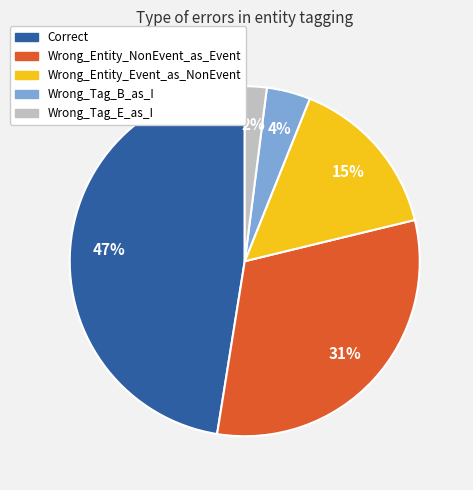

To the nearest percent, what percentage of the pie is Wrong_Tag_B_as_I?

4%